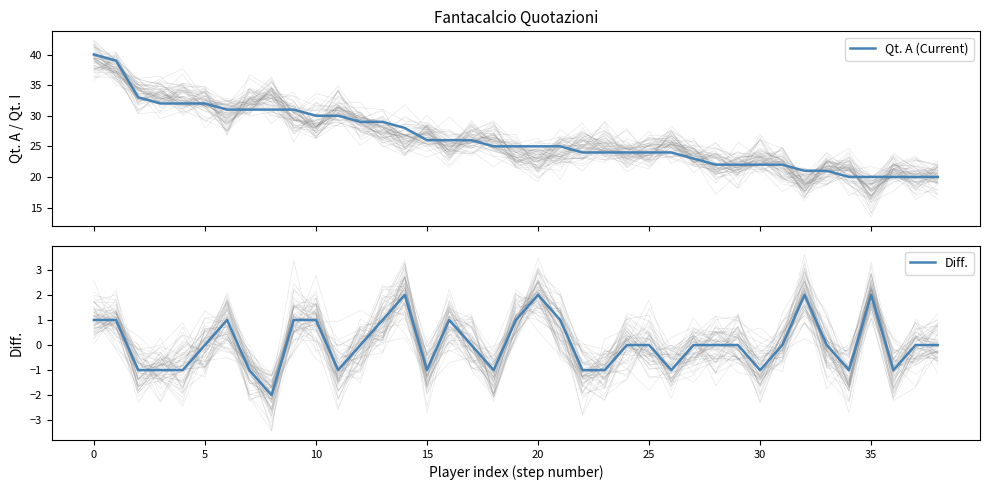

Reading left to right, list all the values displayed in this chart.

Qt. A (Current): 40	39	33	32	32	32	31	31	31	31	30	30	29	29	28	26	26	26	25	25	25	25	24	24	24	24	24	23	22	22	22	22	21	21	20	20	20	20	20
Diff.: 1	1	-1	-1	-1	0	1	-1	-2	1	1	-1	0	1	2	-1	1	0	-1	1	2	1	-1	-1	0	0	-1	0	0	0	-1	0	2	0	-1	2	-1	0	0